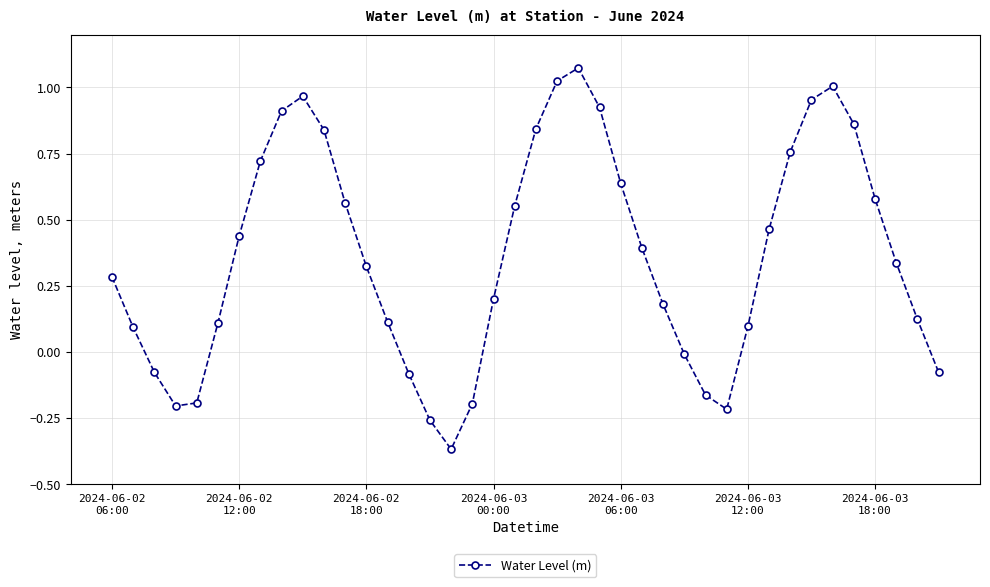

What is the difference between the second highest and second lowest values?

1.3